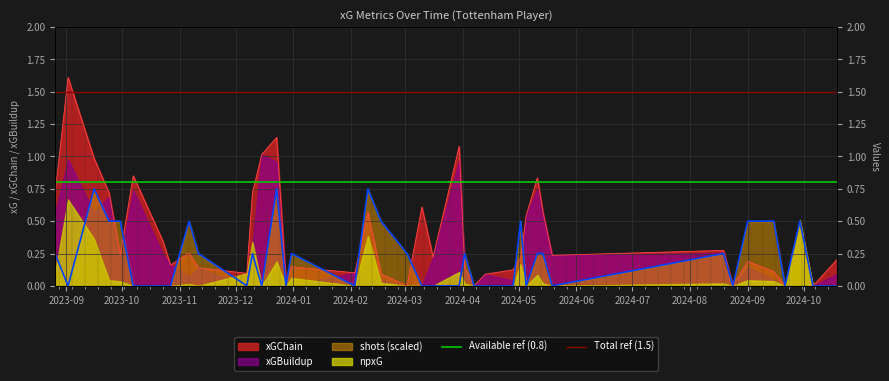

At which label does Total ref (1.5) reach its peak?

2023-09